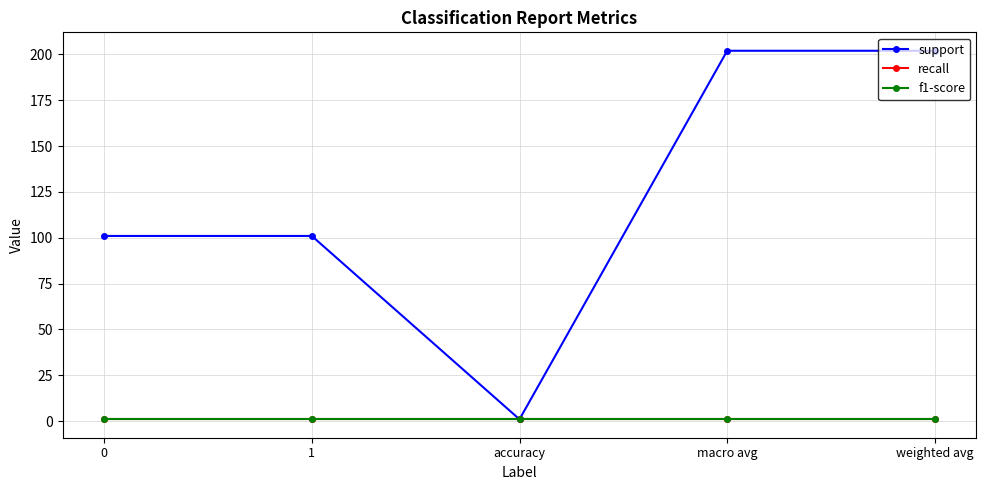

What is the difference between the highest and lowest values at 1?

100